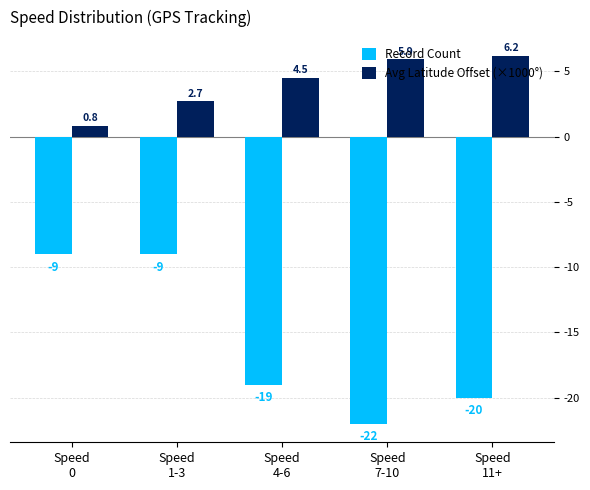

Count the number of data series in this chart.

2